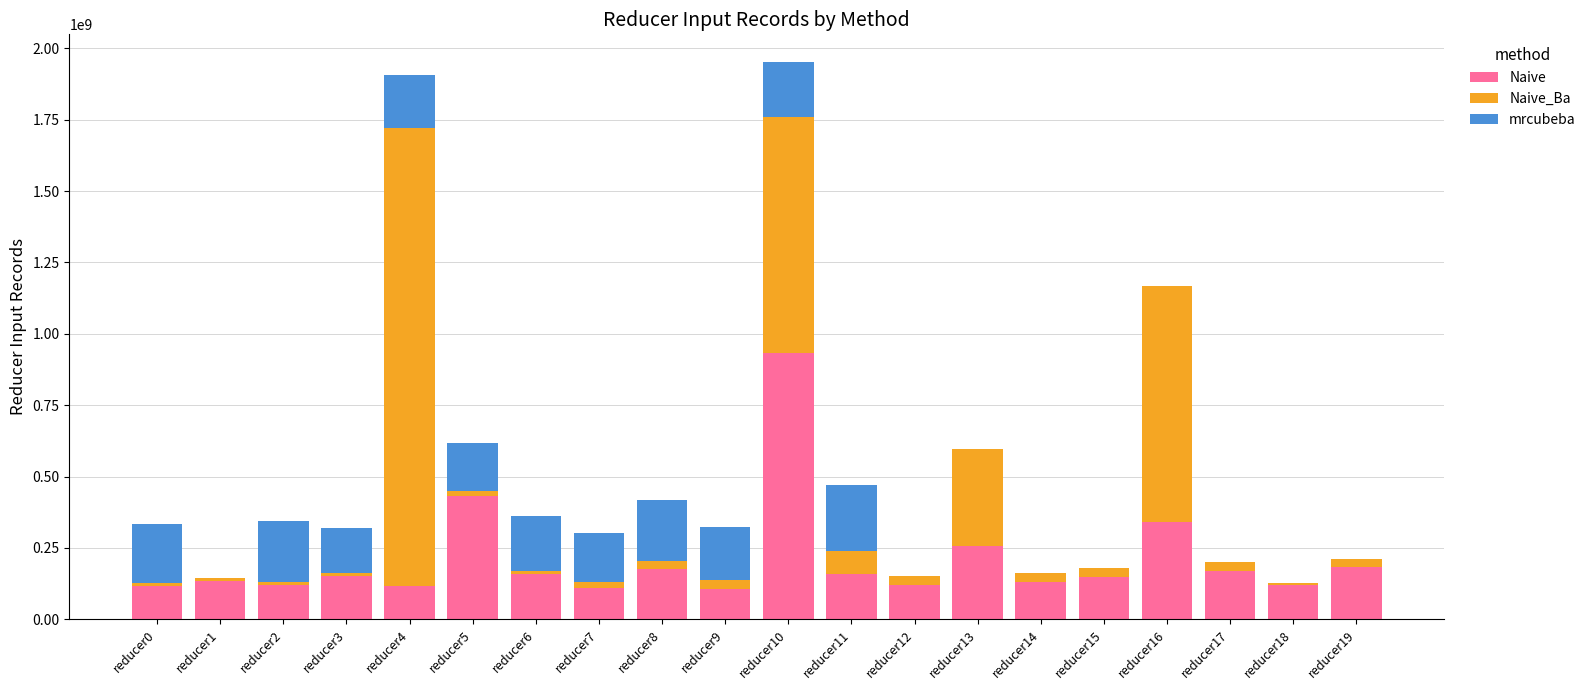

The value of Naive at reducer5 is 433191195. True or false?

True